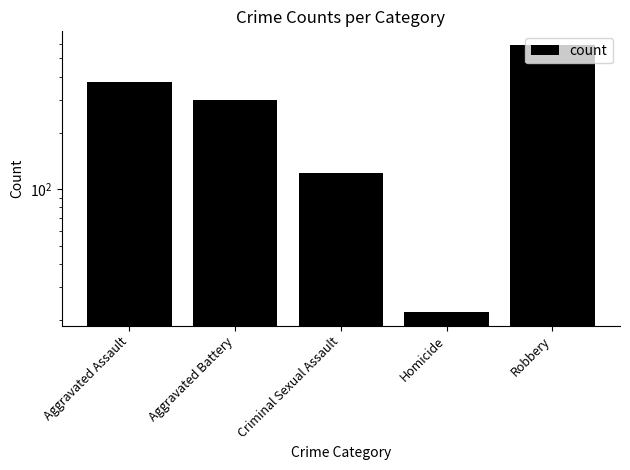

How many bars are there in total?

5